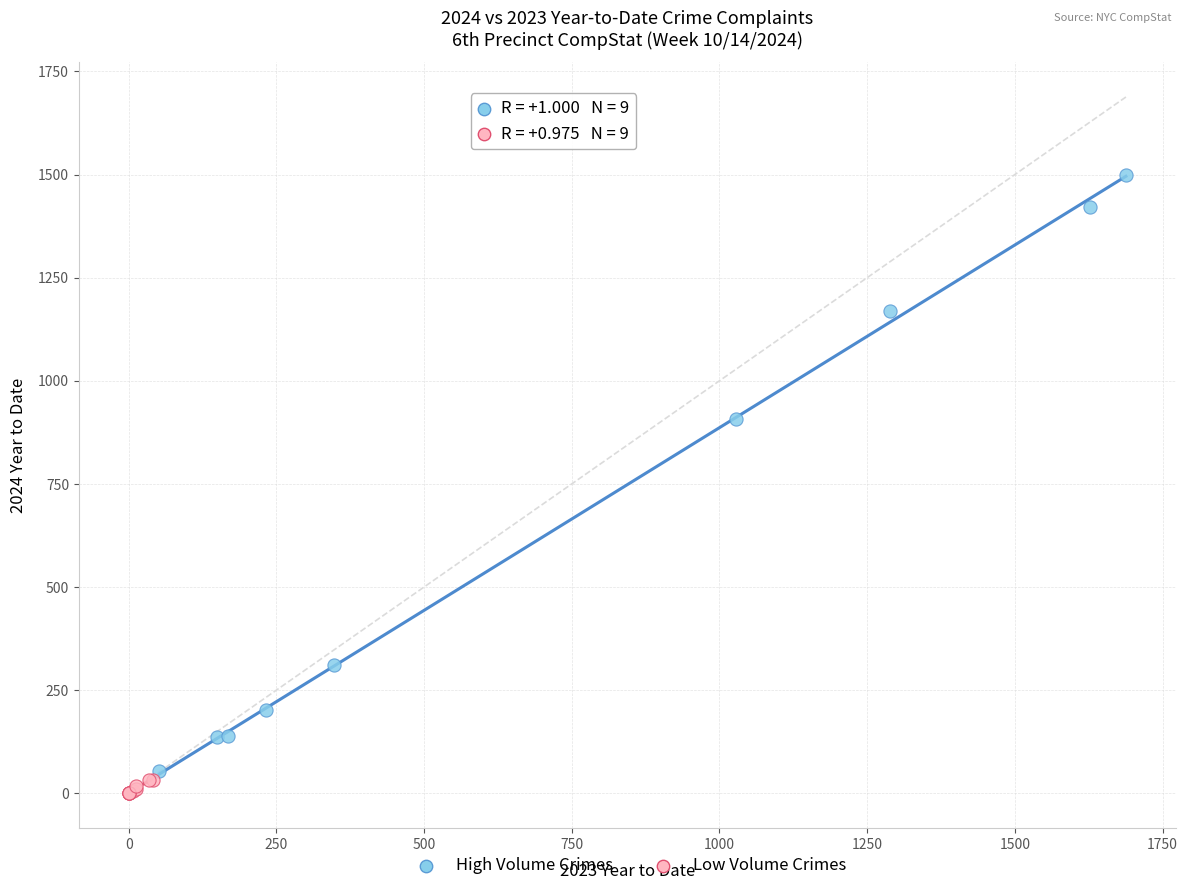

Which series has the largest Y range (max minus min)?

High Volume Crimes